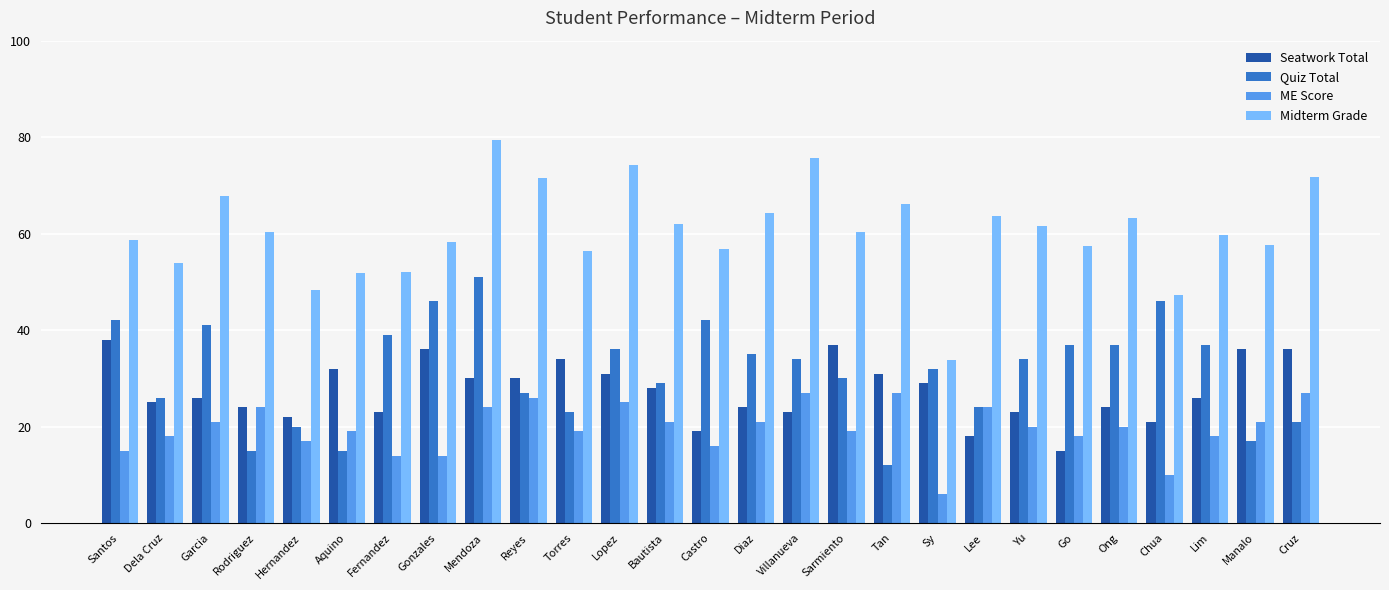

What are all the series names shown in the legend?

Seatwork Total, Quiz Total, ME Score, Midterm Grade